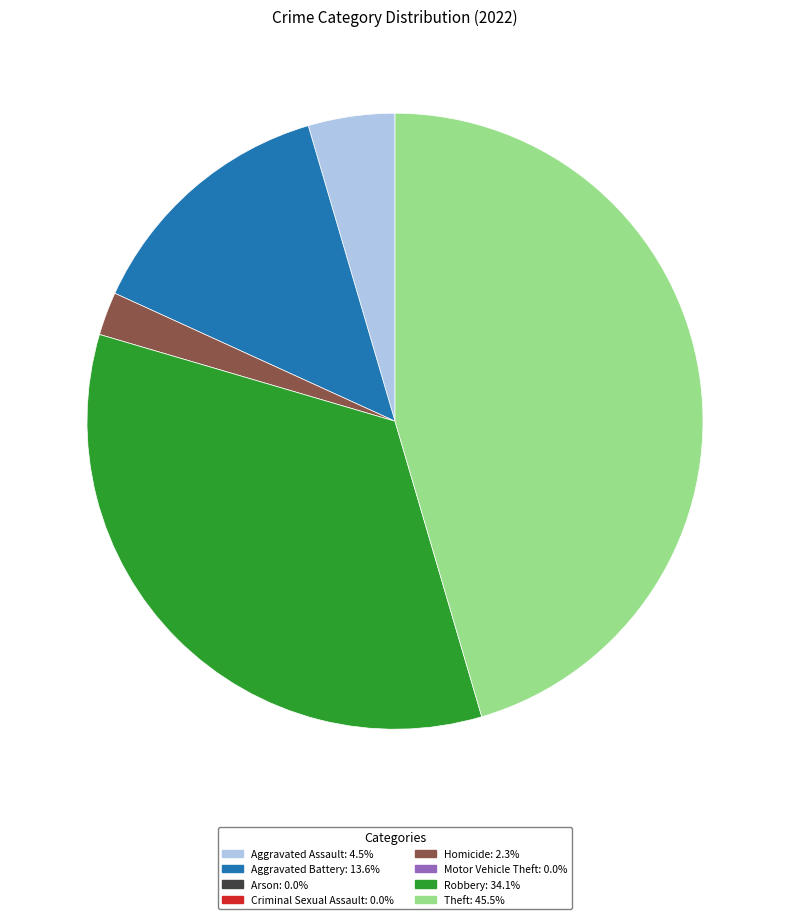

Is there a majority slice in this chart?

No